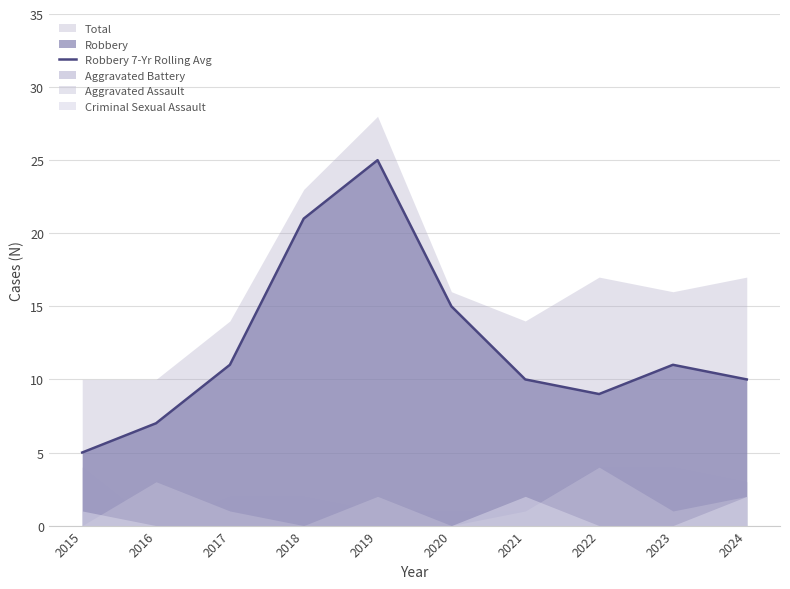

Is it true that Robbery 7-Yr Rolling Avg equals 10 at 2021?

True